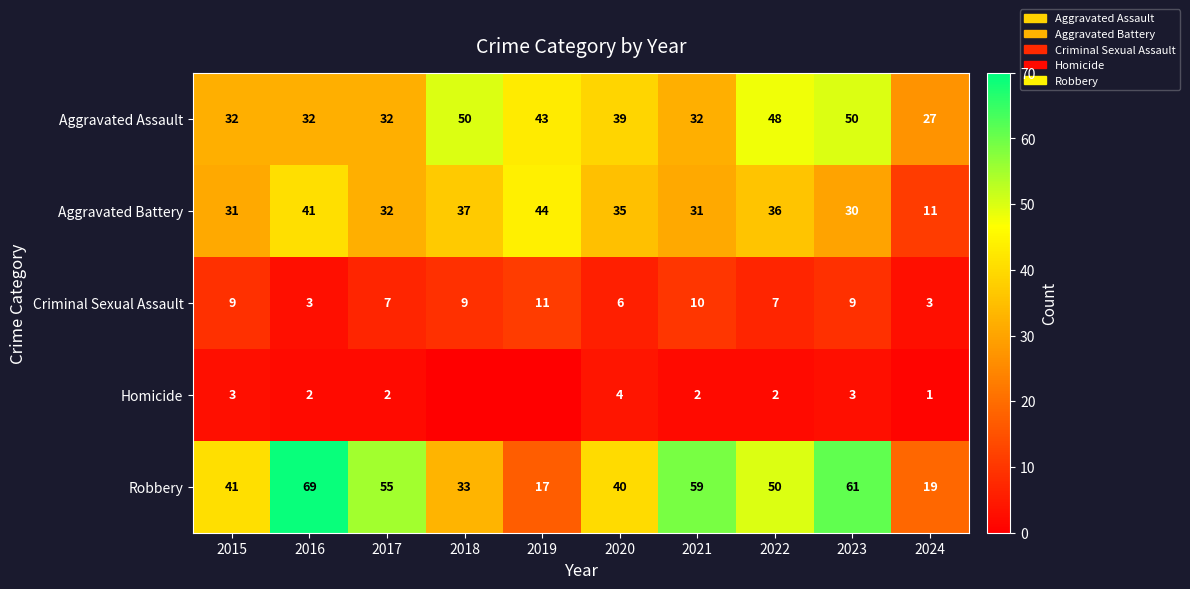

What is the minimum value for Criminal Sexual Assault?

3